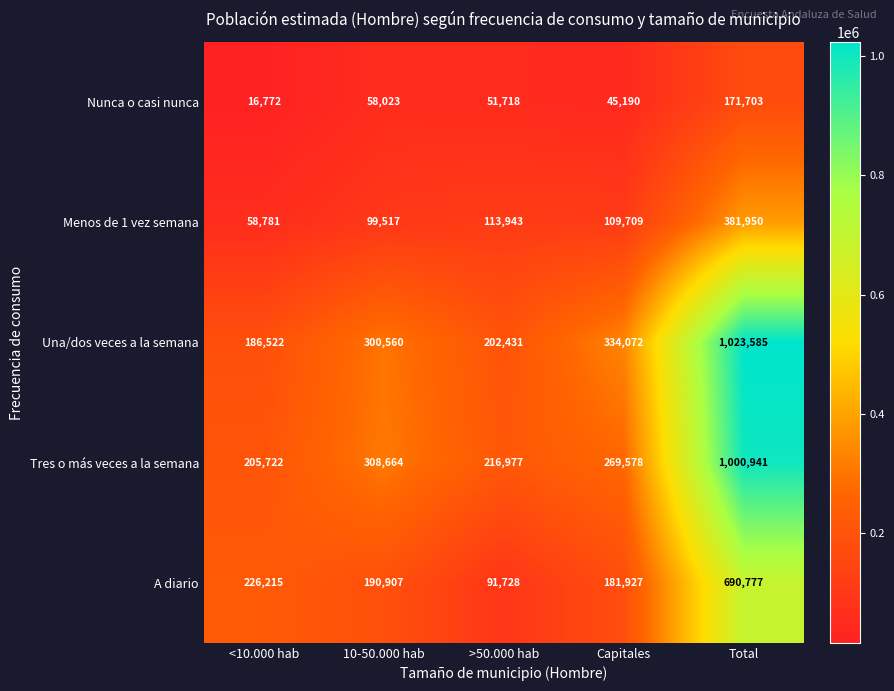

Which series has the widest spread of values?

Una/dos veces a la semana